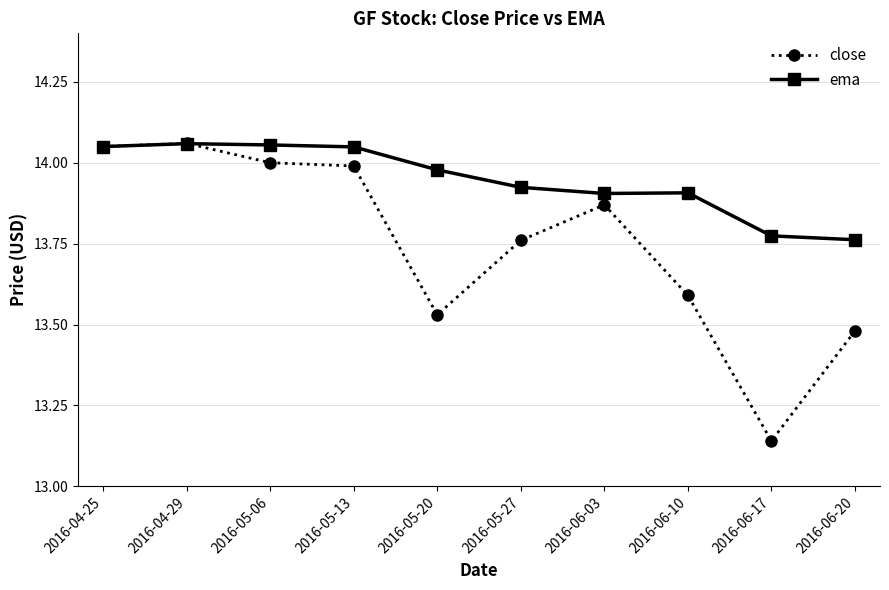

What is the sum of all ema values?

139.5